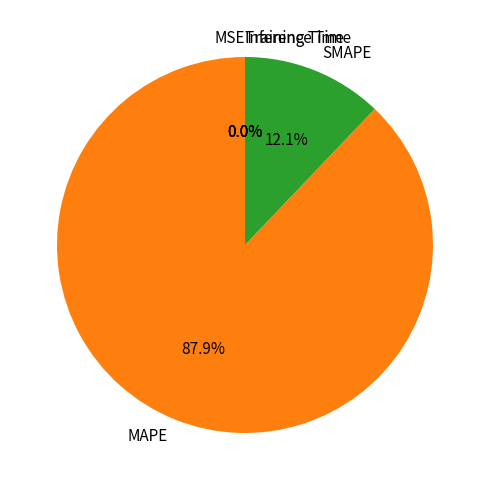

Which slice is the largest?

MAPE